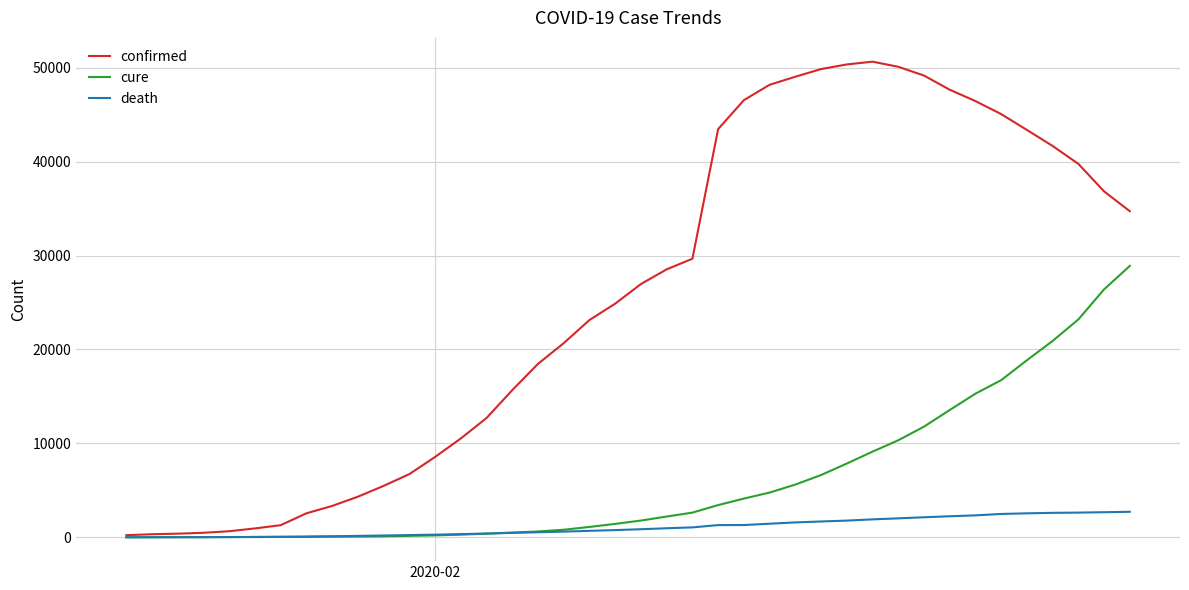

What is the maximum value for cure?

28895